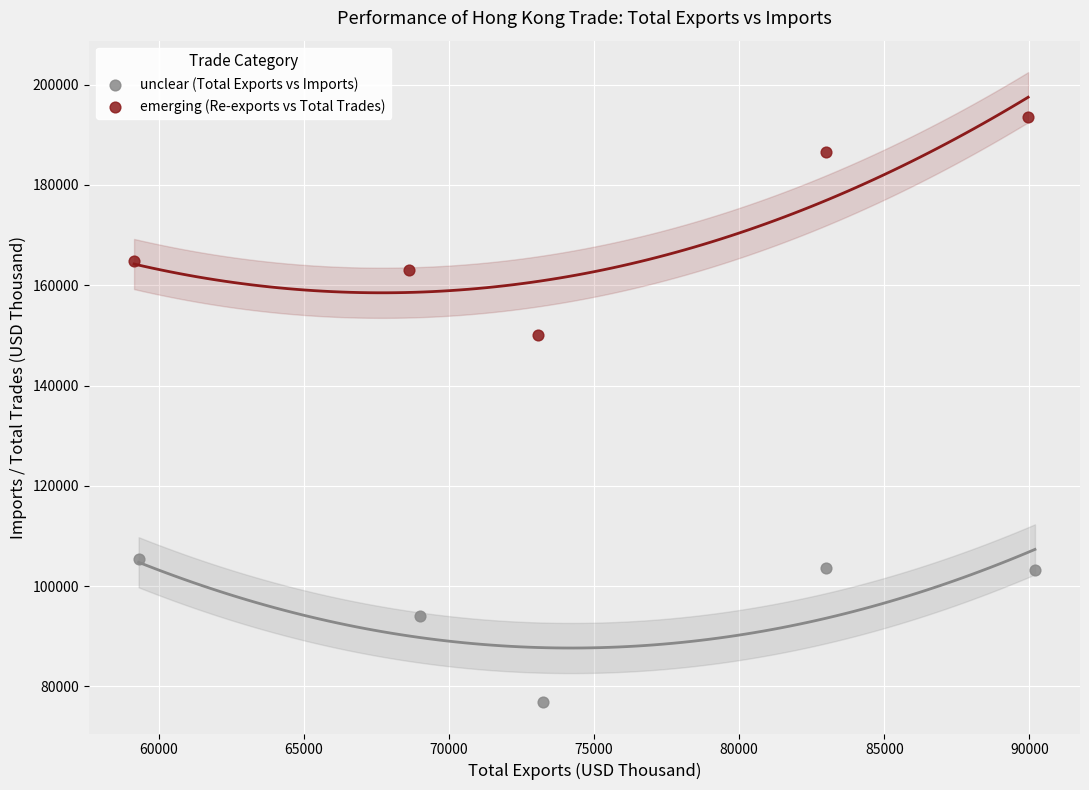

Which series reaches the minimum Y coordinate?

unclear (Total Exports vs Imports)